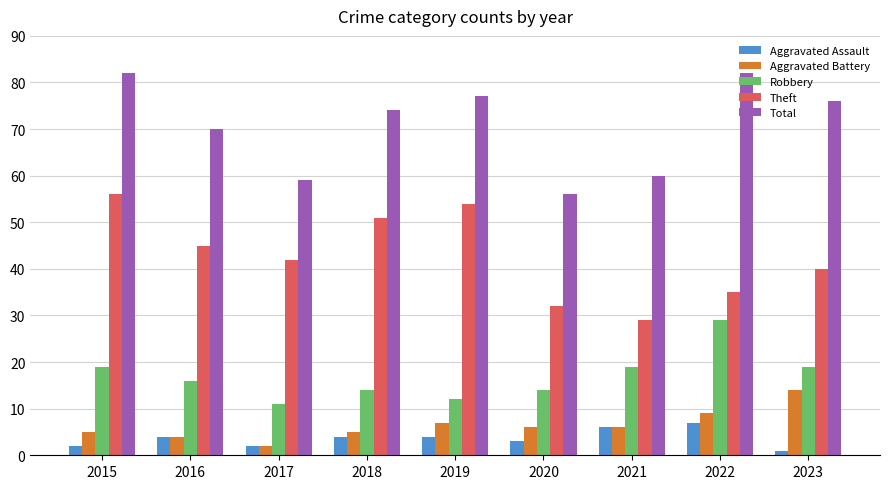

Rank the series at 2023 from lowest to highest value.

Aggravated Assault, Aggravated Battery, Robbery, Theft, Total